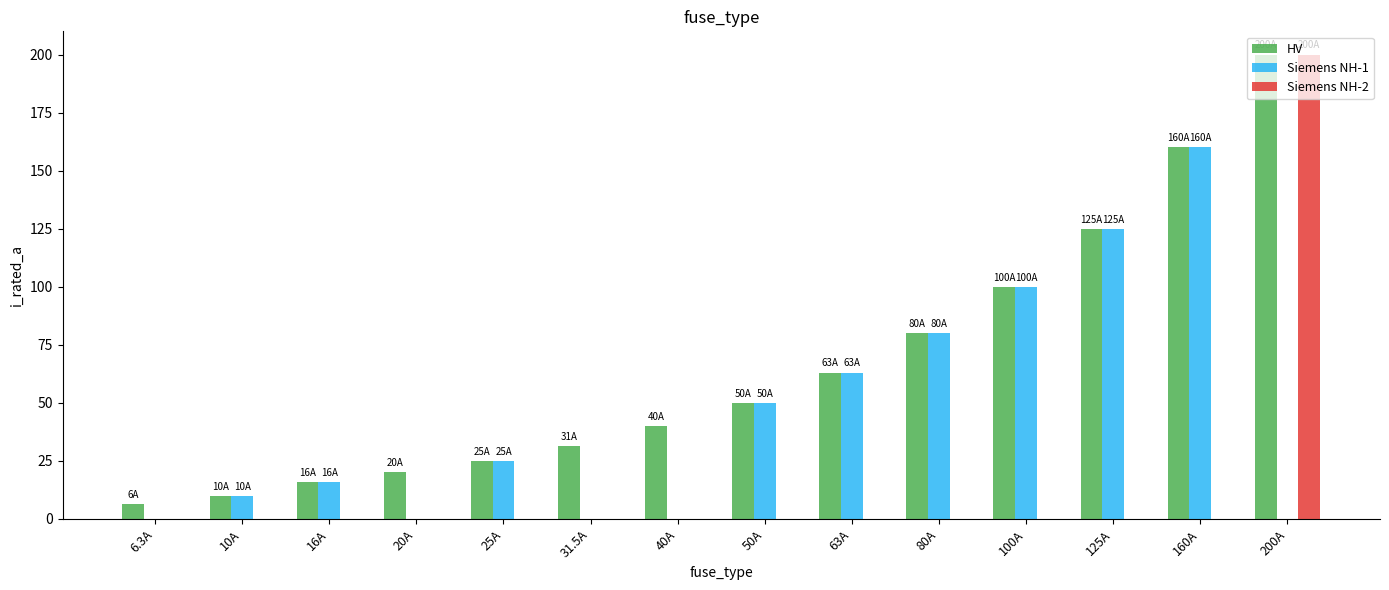

What is the maximum value for Siemens NH-1?

160.0